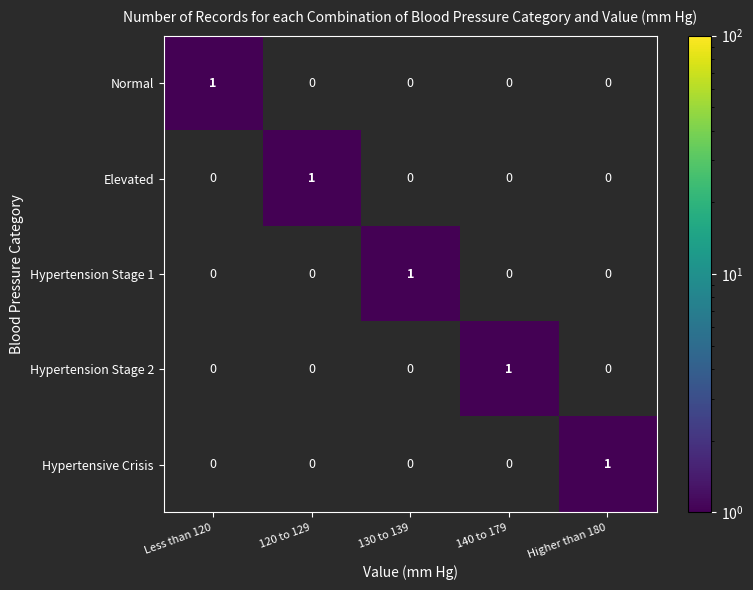

Which category has the highest value in the Normal series?

Less than 120